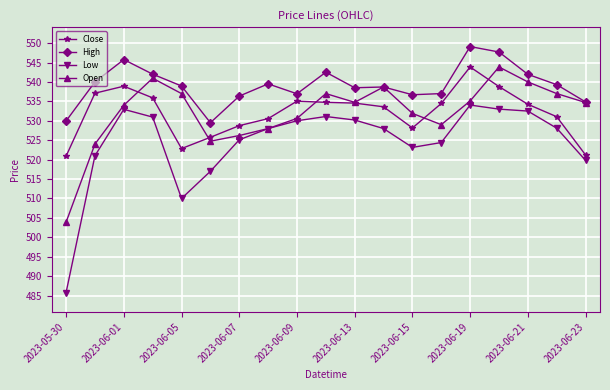

In High, how many points are higher than both neighbors (excluding endpoints)?

5